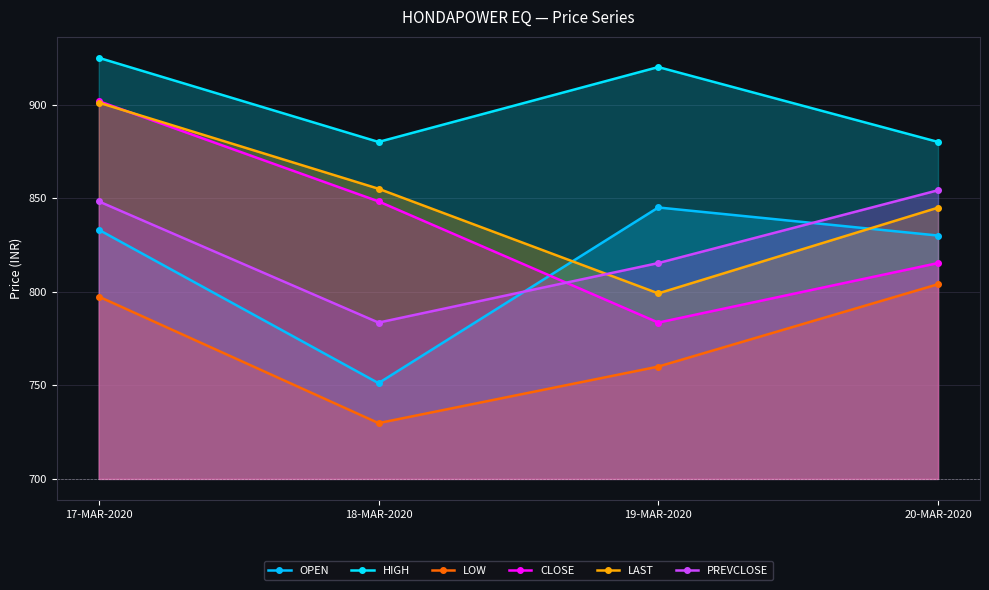

What is the smallest value displayed?

729.8